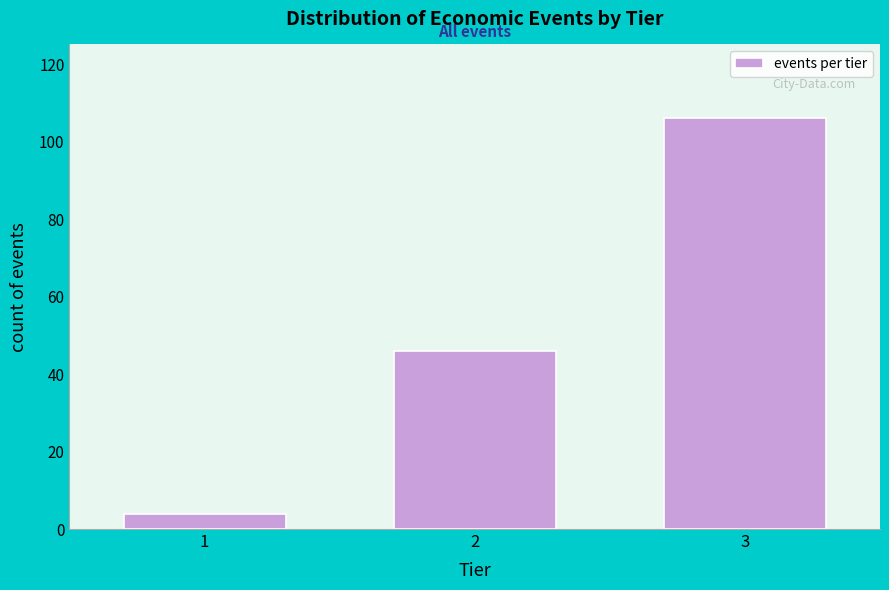

Reading left to right, transcribe all the data shown in this chart.

4	46	106